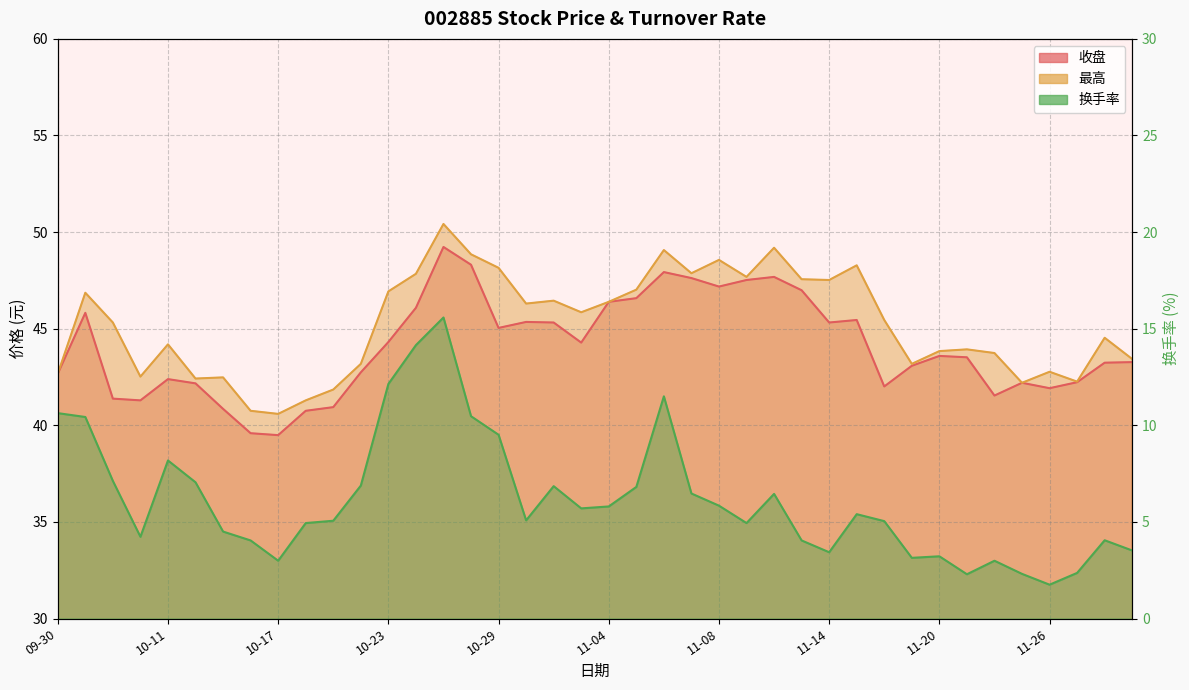

How many categories are shown in the chart?

40